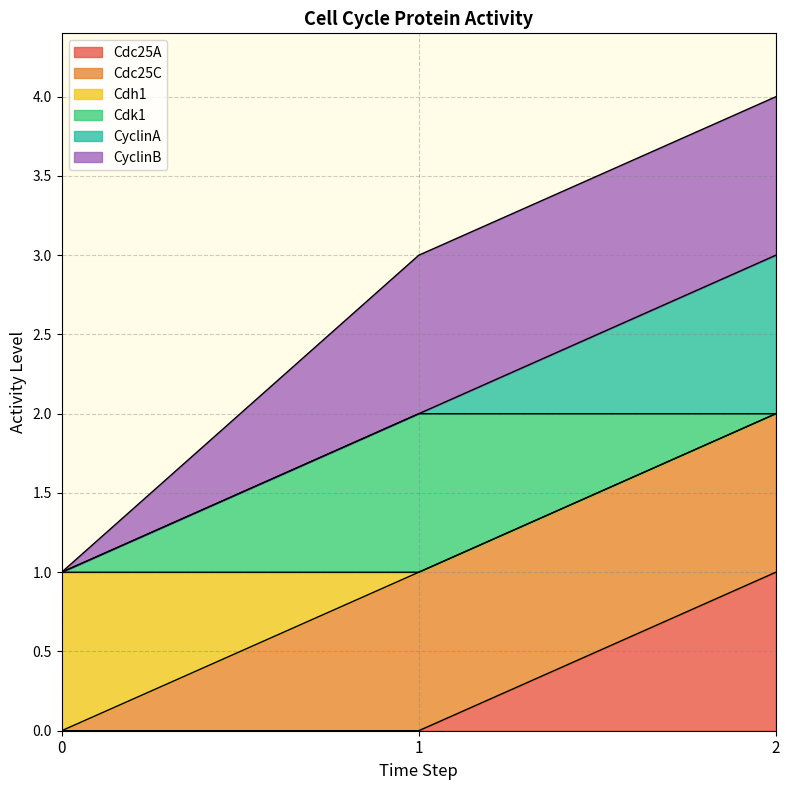

What is the total value across all series at 1?

3